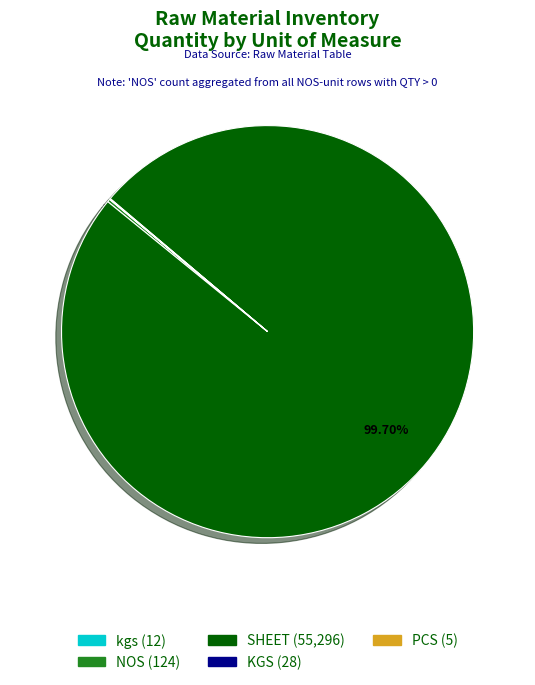

Which slice is the largest?

SHEET